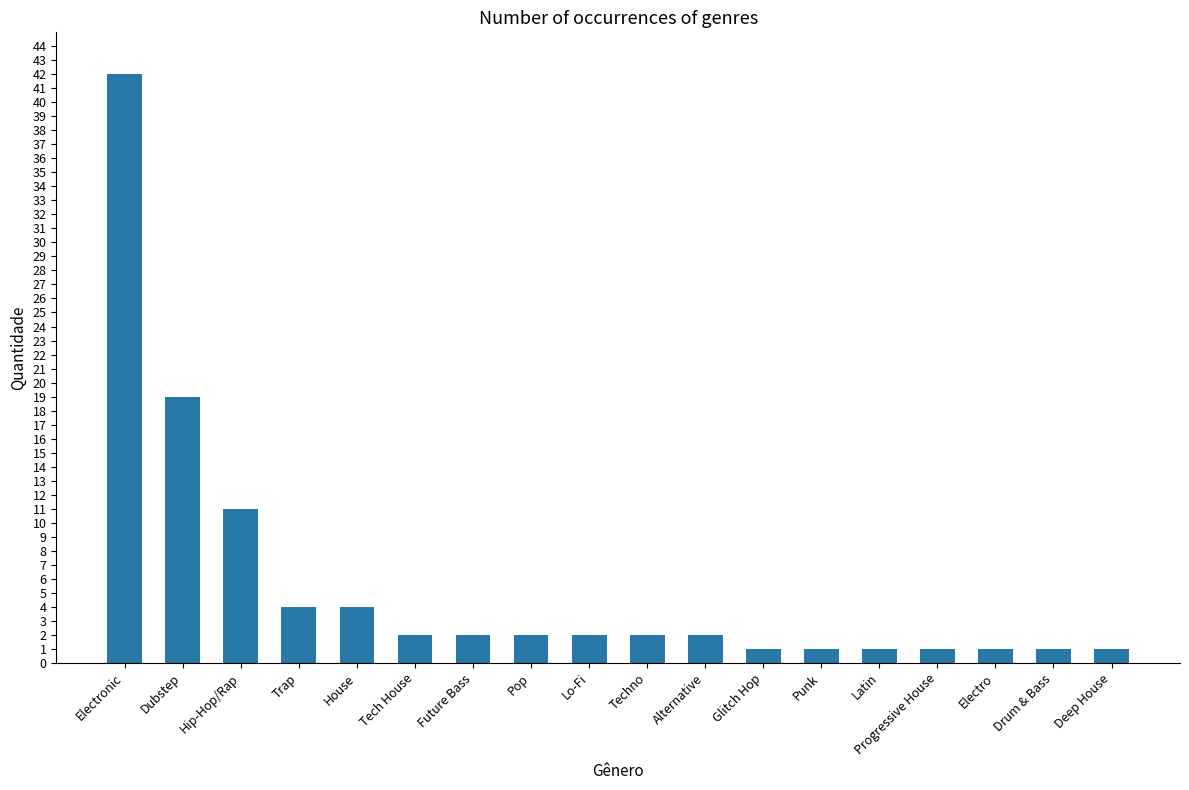

At which label does the data first exceed 2?

Electronic